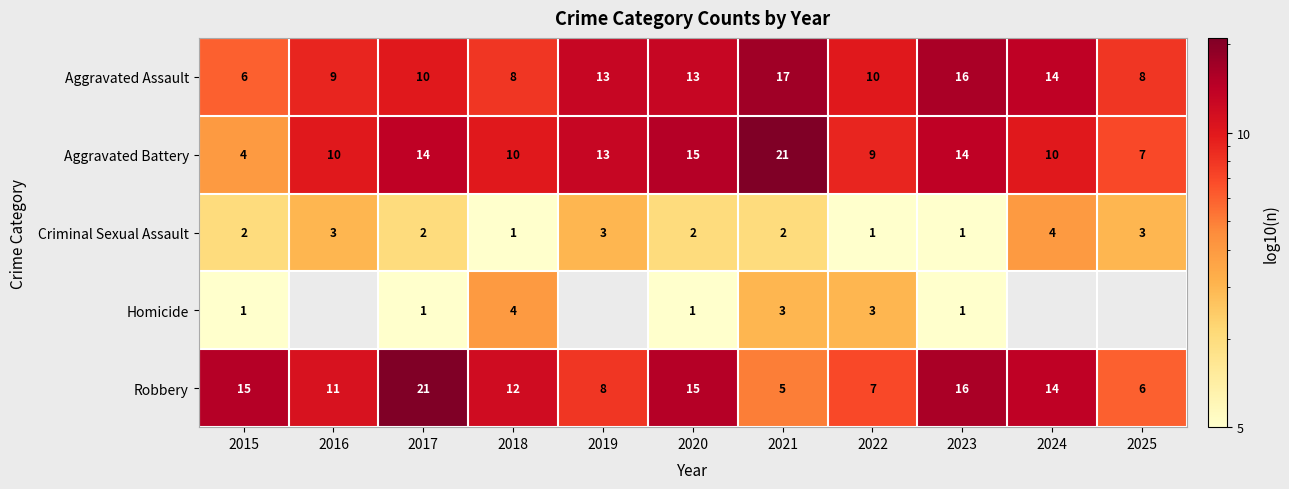

The Robbery series shows 7 at 2022. True or false?

True